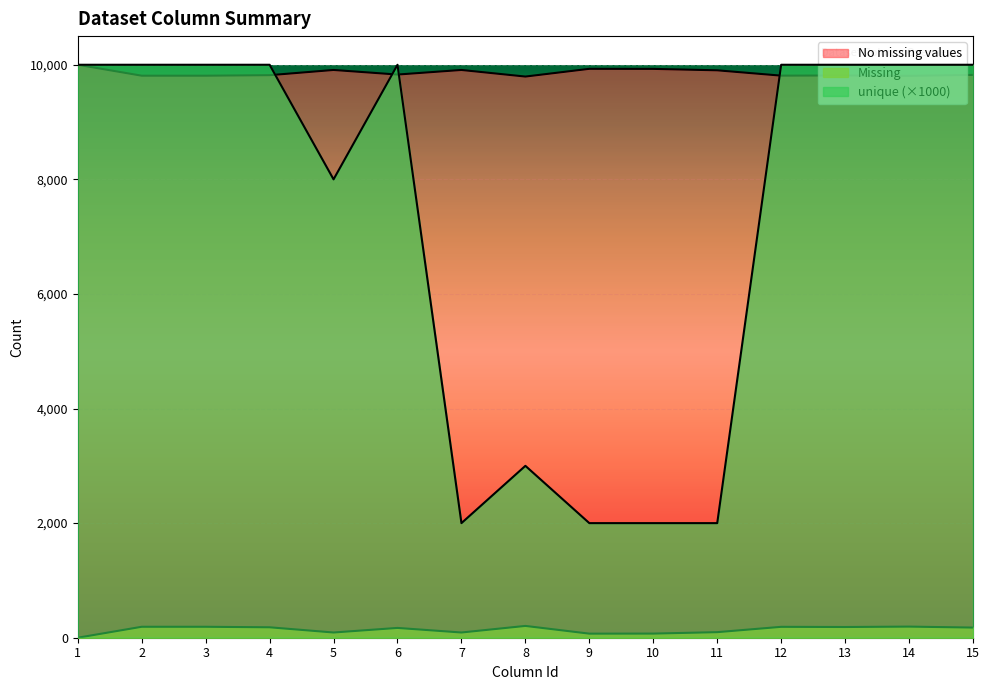

After their last crossing, which series has the higher values: unique or No missing values?

unique